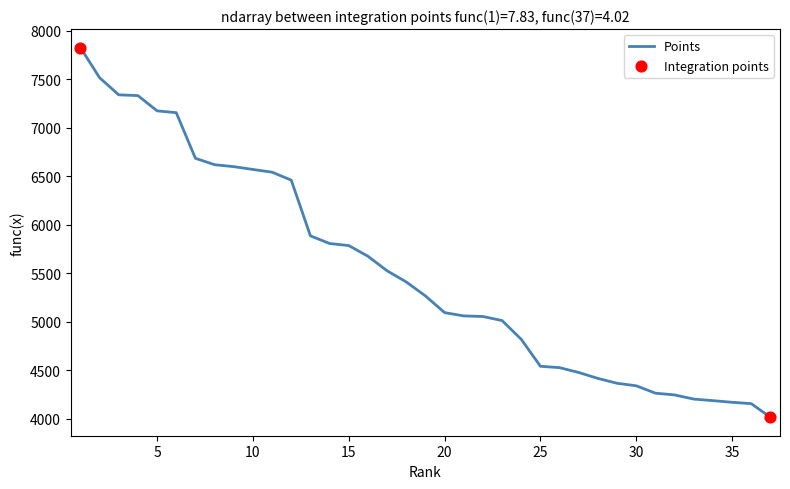

What is the maximum value shown in the chart?

7826